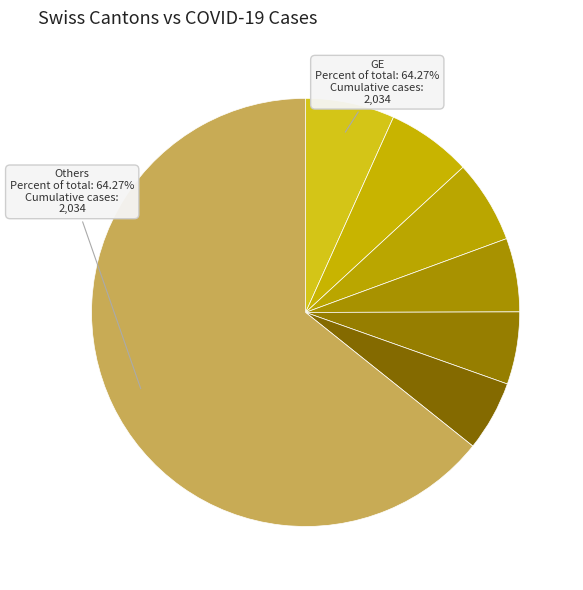

Is SO the majority of the pie?

No